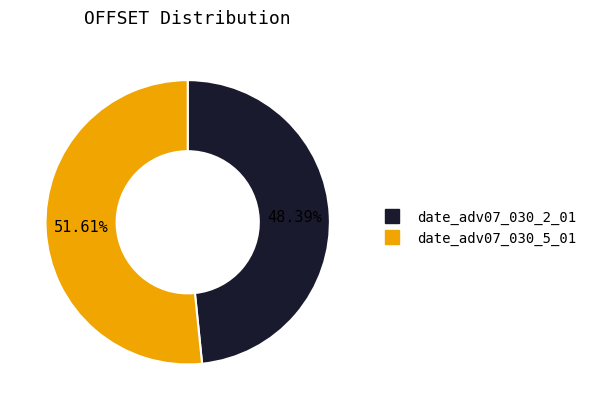

To the nearest percent, what is the difference between the date_adv07_030_5_01 and date_adv07_030_2_01 slice percentages?

3%